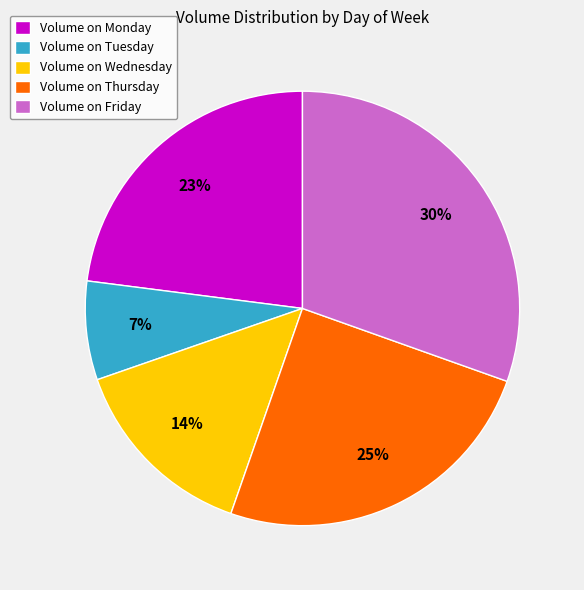

To the nearest percent, what is the difference between the largest and smallest slice percentages?

23%